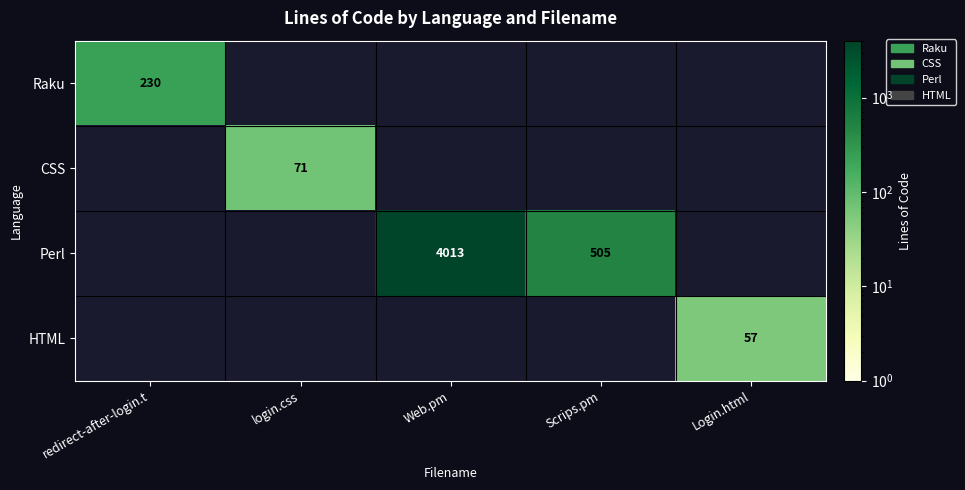

Count the number of categories in the chart.

5